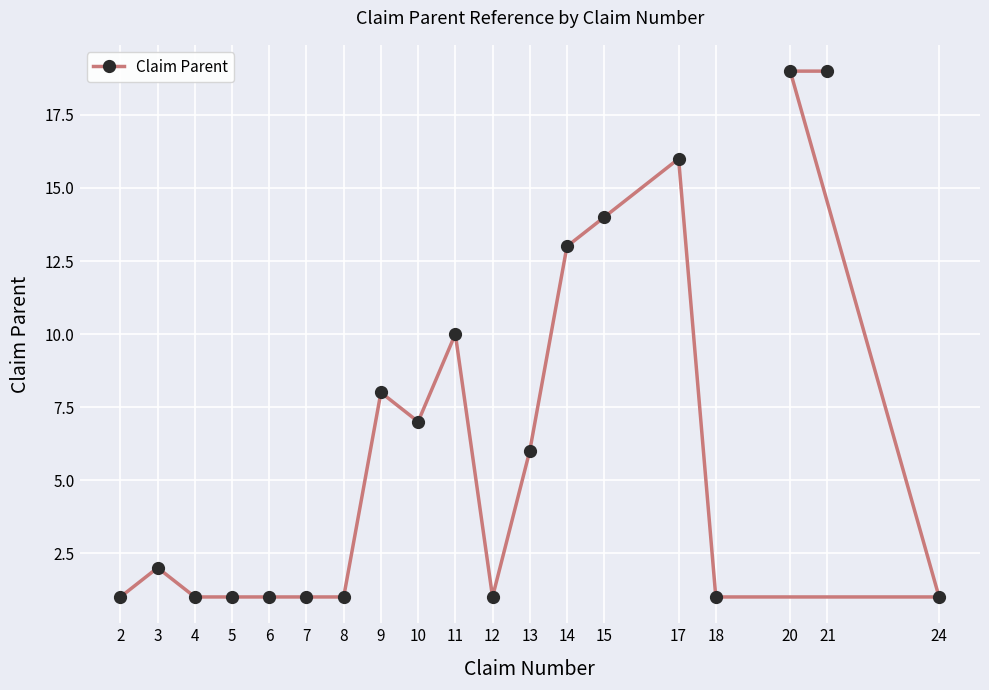

At which label is the value closest to 10?

11